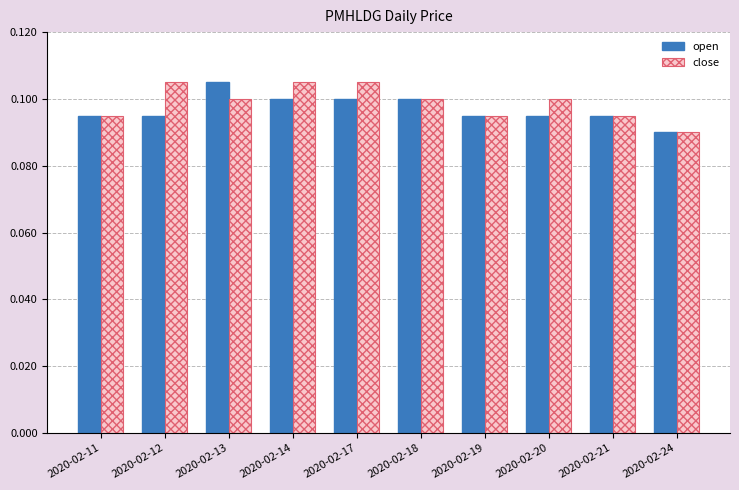

Does the chart contain stacked bars?

No